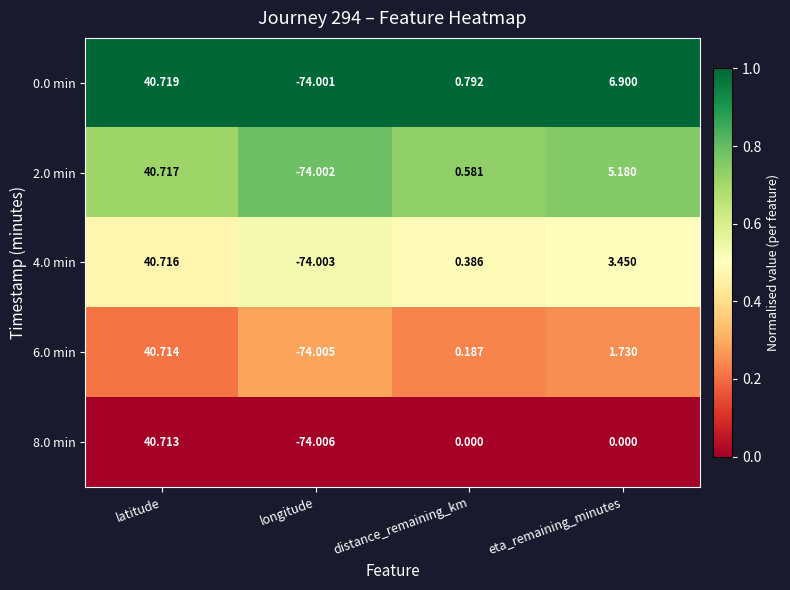

How many series are shown in this chart?

5